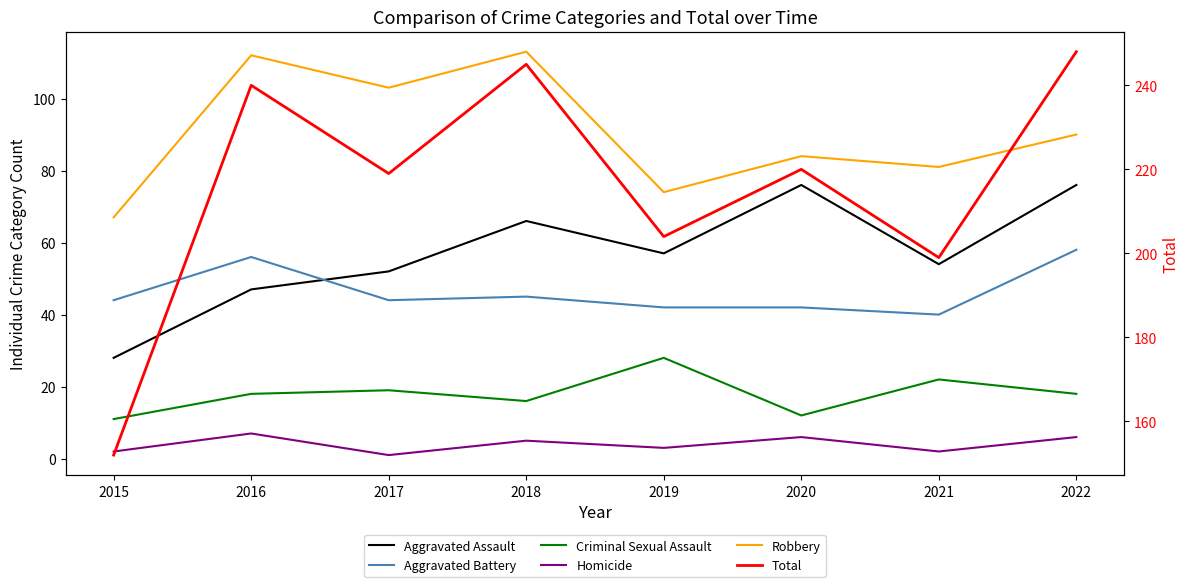

What is the greatest value displayed?

248